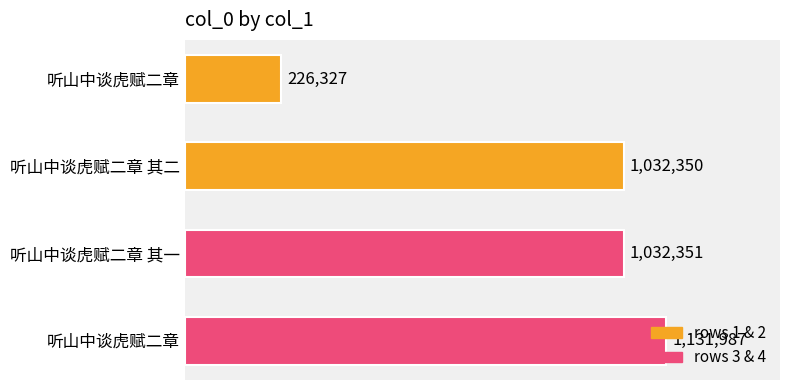

Does the chart contain any negative values?

No